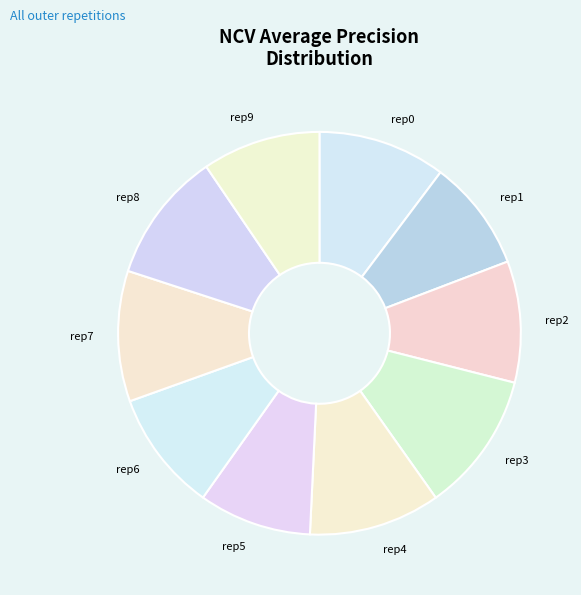

Count the number of slices in the pie.

10